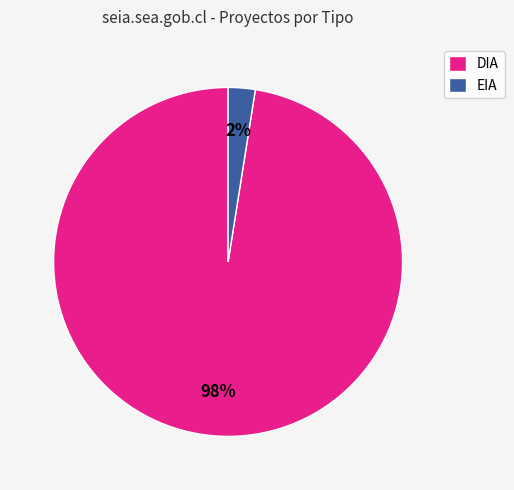

Rank the categories by value from lowest to highest.

EIA, DIA